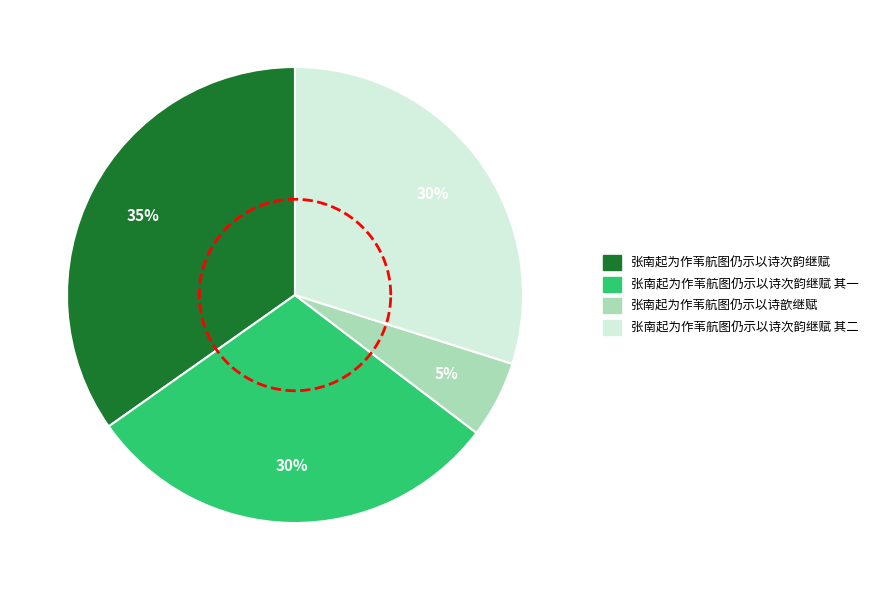

How many segments does this pie chart have?

4